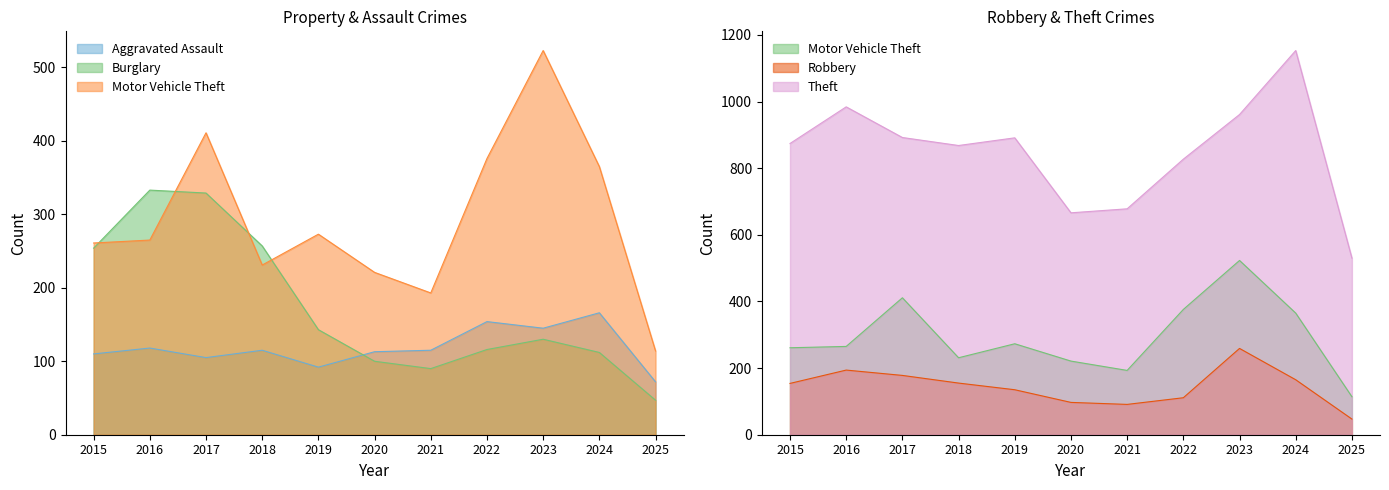

Is the value of Motor Vehicle Theft at 2016 greater than the value of Theft at 2024?

No